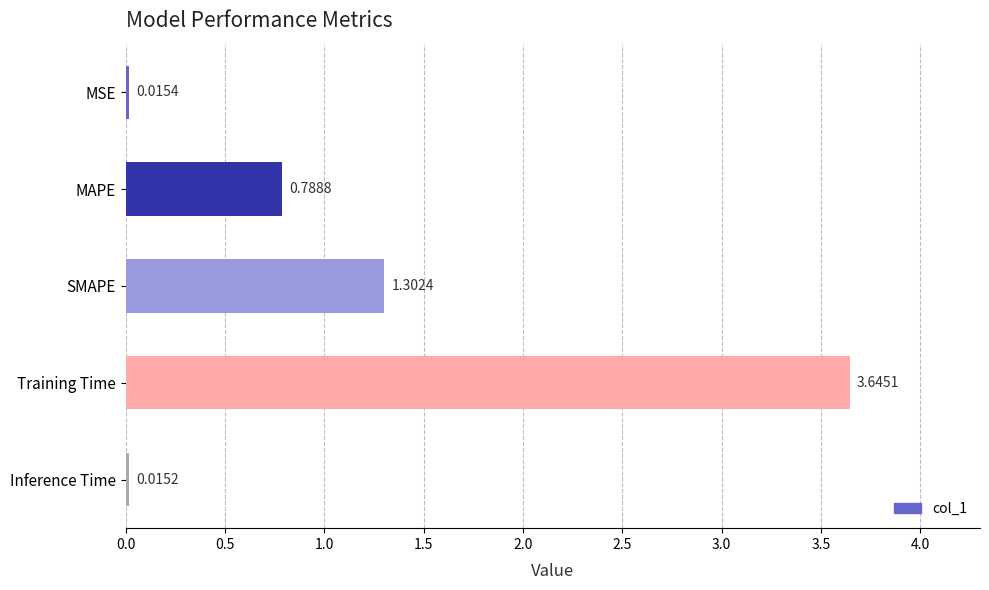

What is the average value?

1.2